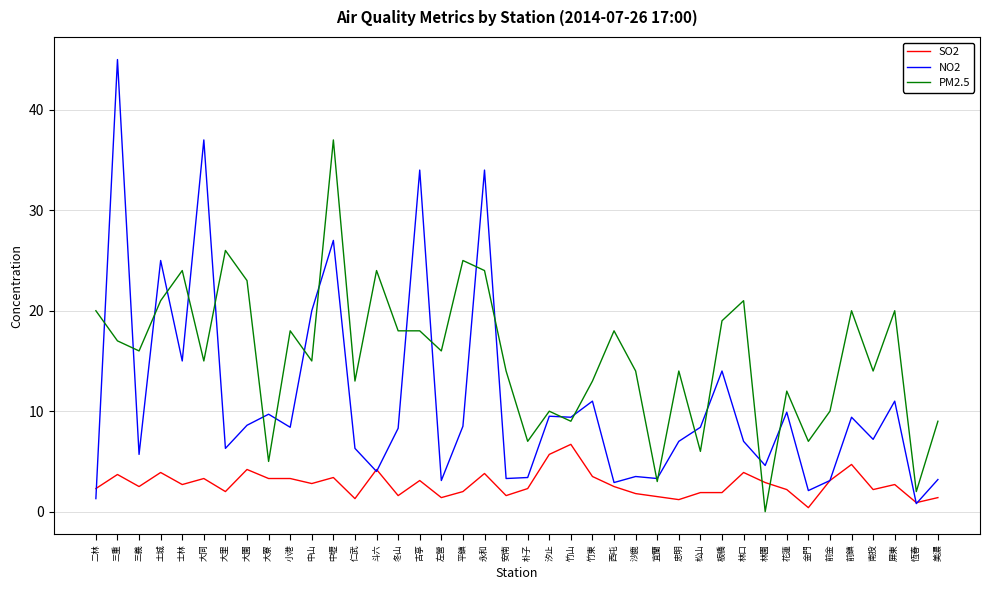

At 二林, list the series in order from smallest to largest.

NO2, SO2, PM2.5